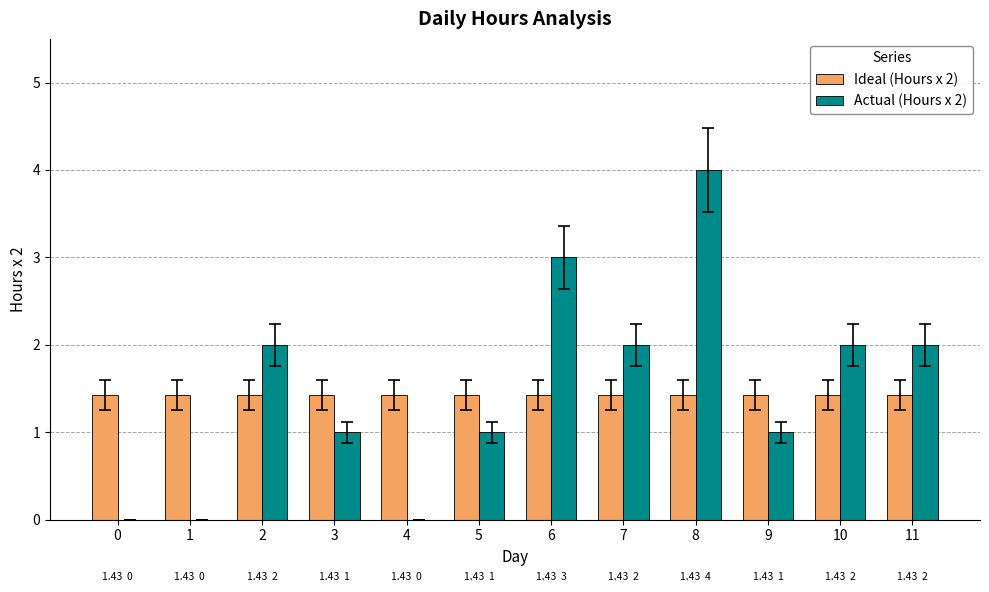

At which category is the sum across all series the highest?

8